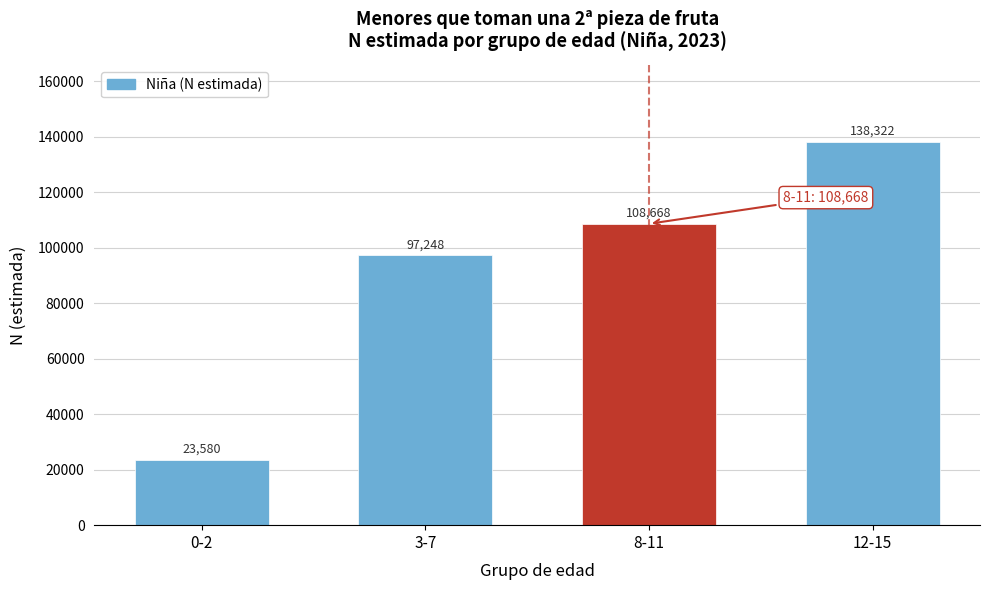

Reading right to left, transcribe all the data shown in this chart.

138322	108668	97248	23580